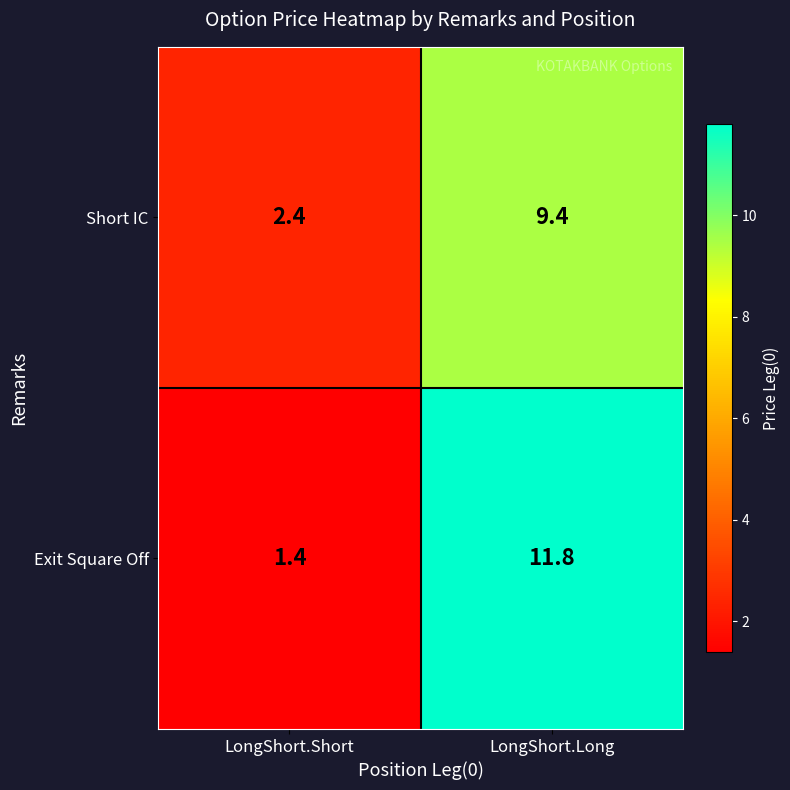

Is it true that Short IC equals 9.4 at LongShort.Long?

True